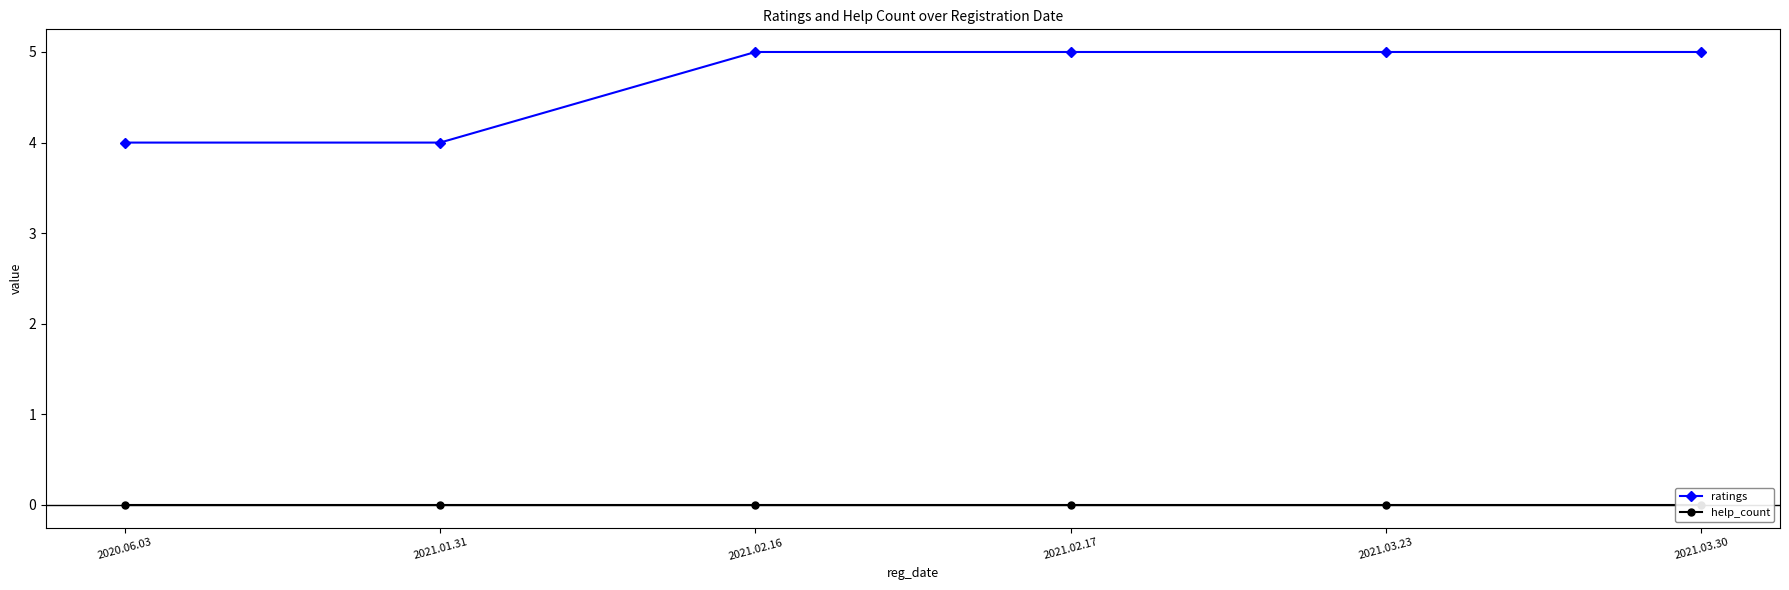

What is the difference between the second highest and second lowest values in the ratings series?

1